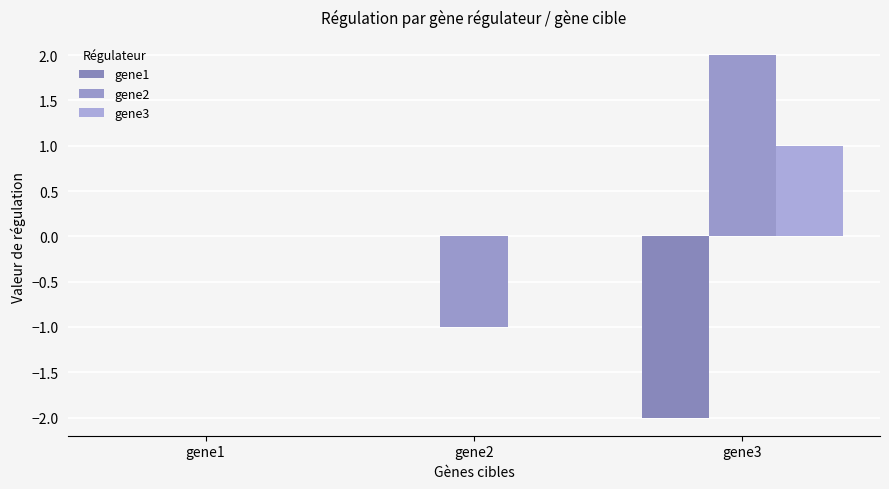

How many series are shown in this chart?

3